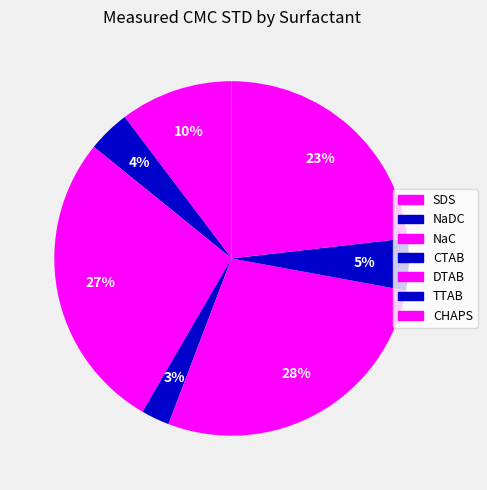

Count the number of slices in the pie.

7